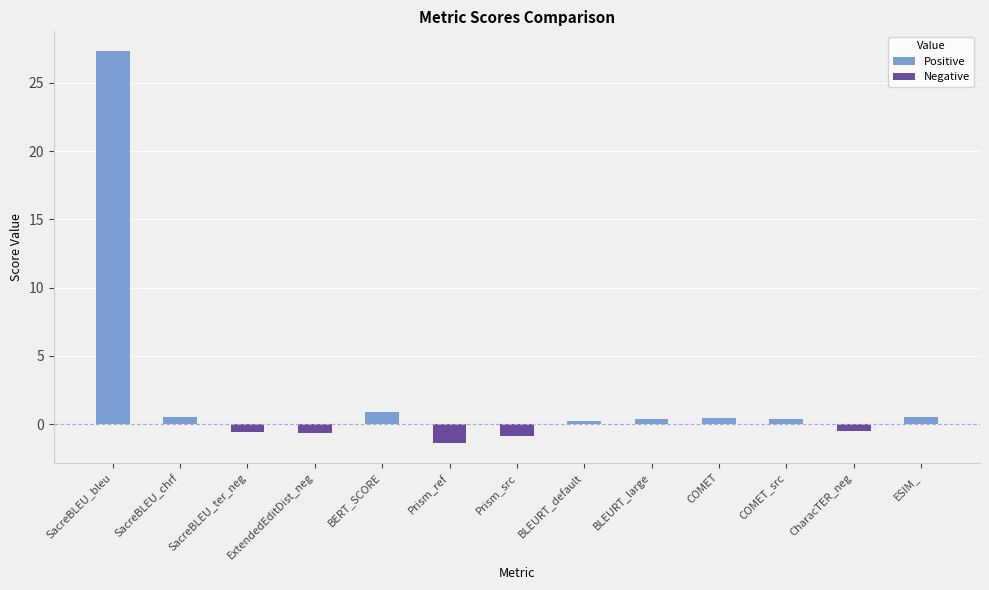

What is the change in value from BLEURT_default to BLEURT_large?

+0.1